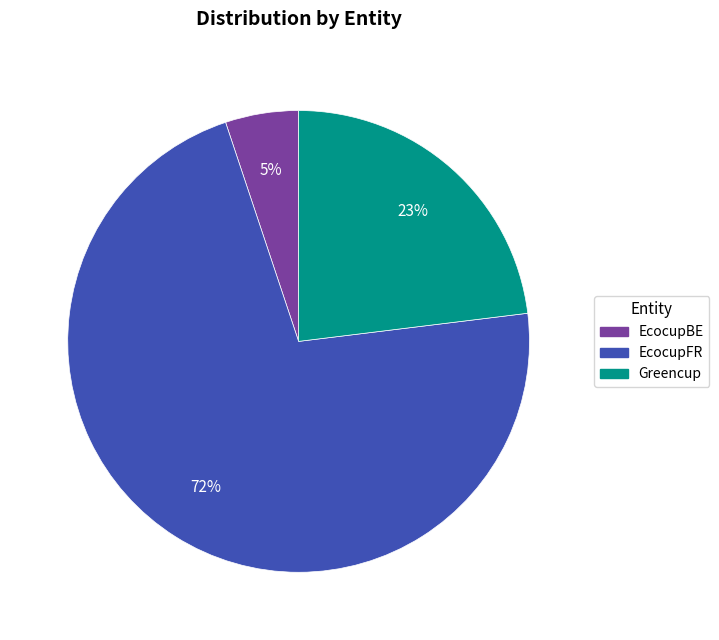

Combined, do EcocupFR and Greencup account for over 50%?

Yes